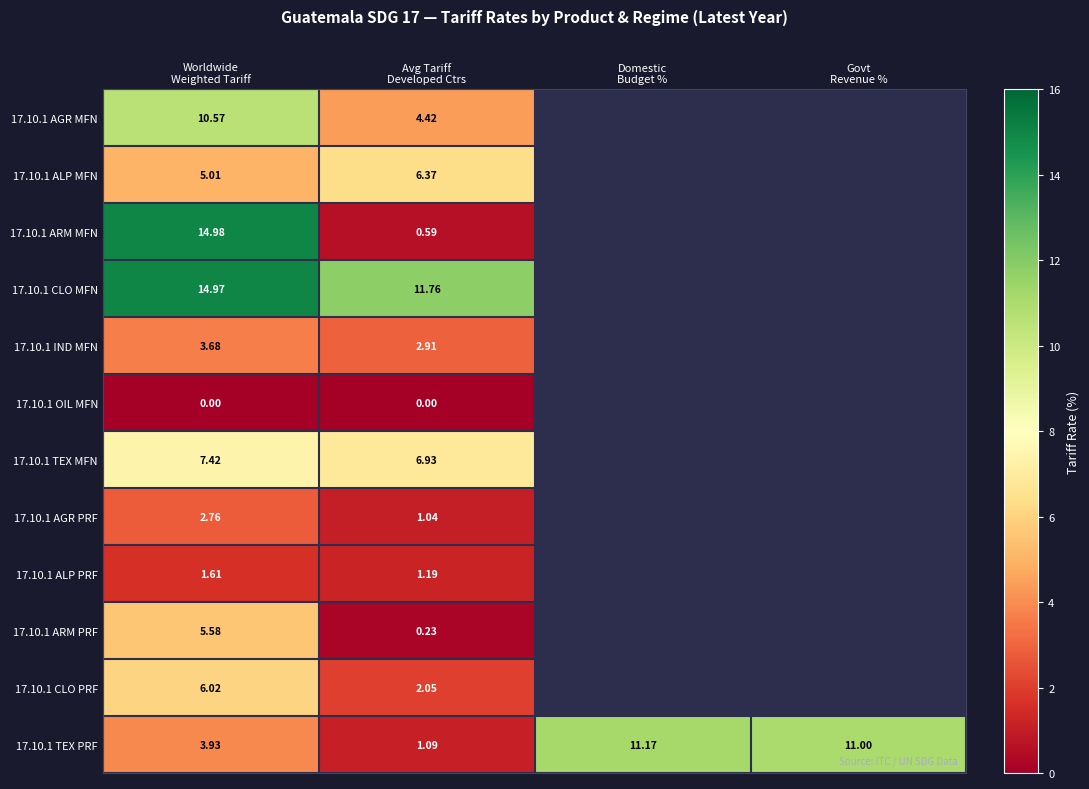

What is the total value across all series at Worldwide
Weighted Tariff?

76.5